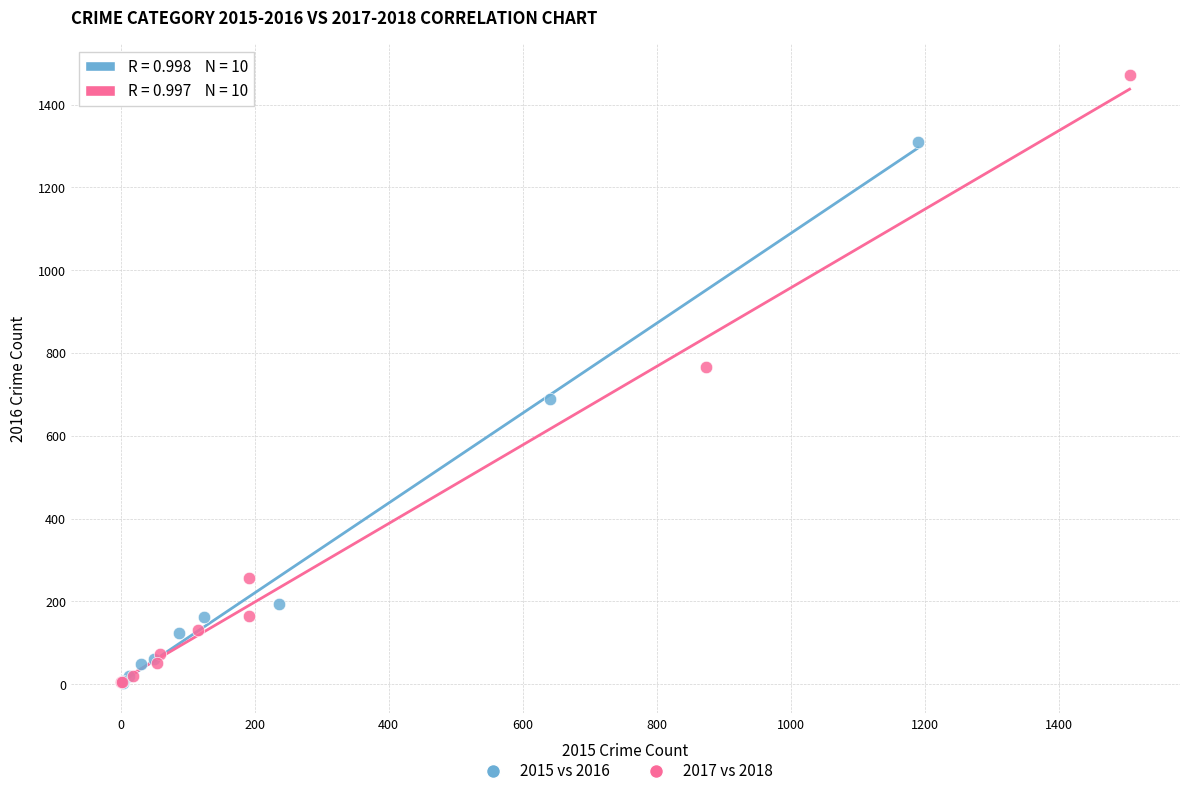

Which series reaches the maximum Y coordinate?

2017 vs 2018